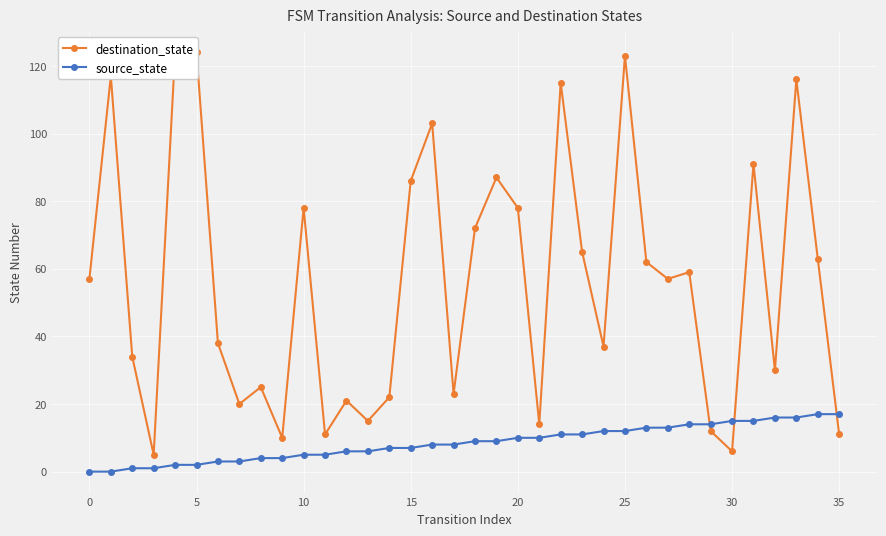

True or false: source_state has a value of 5 at 11.

True